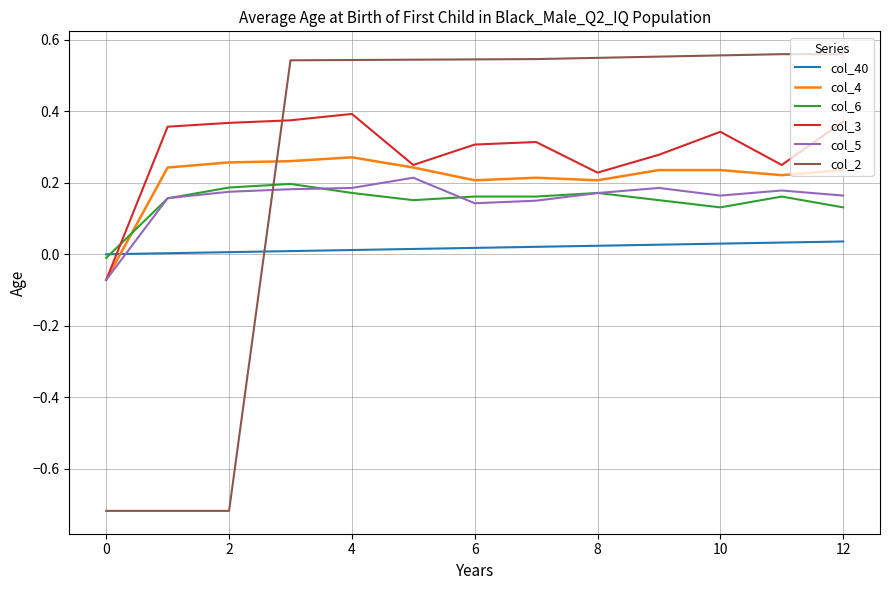

Which series has the widest spread of values?

col_2